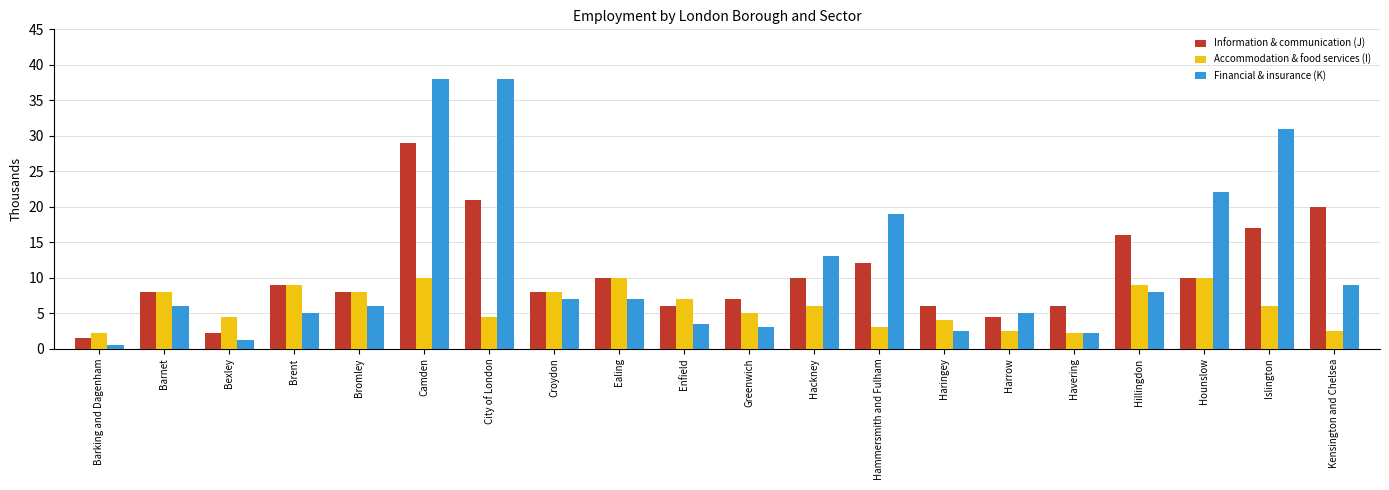

How many bars are there in total?

60